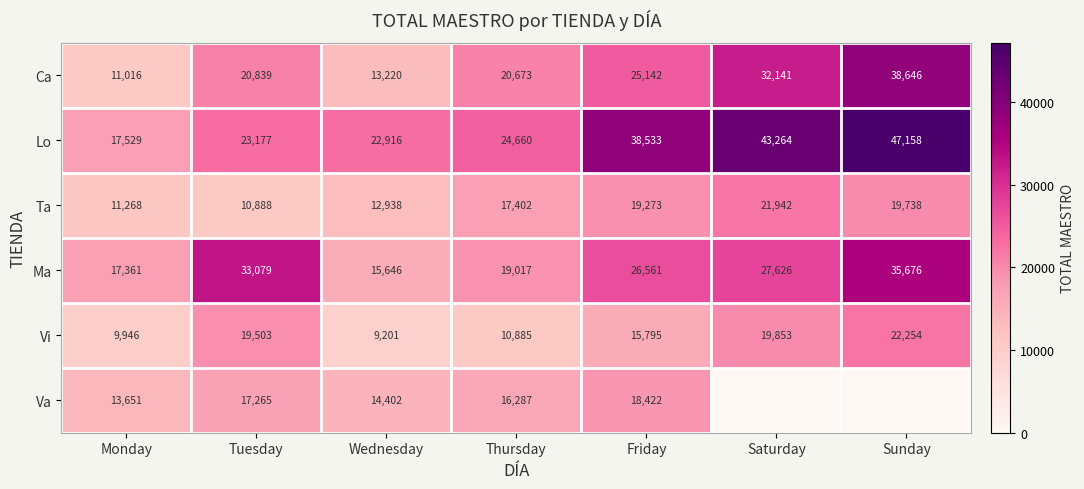

List the labels in order of Ma value, smallest first.

Wednesday, Monday, Thursday, Friday, Saturday, Tuesday, Sunday